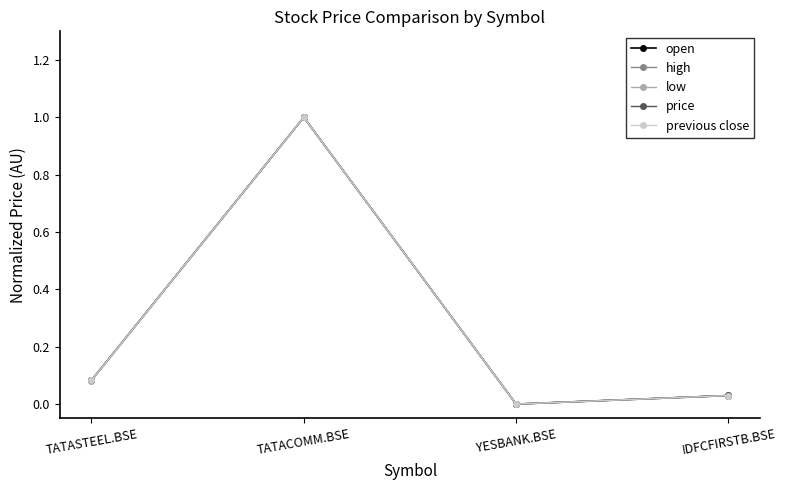

Which category has the highest value across all series?

TATACOMM.BSE